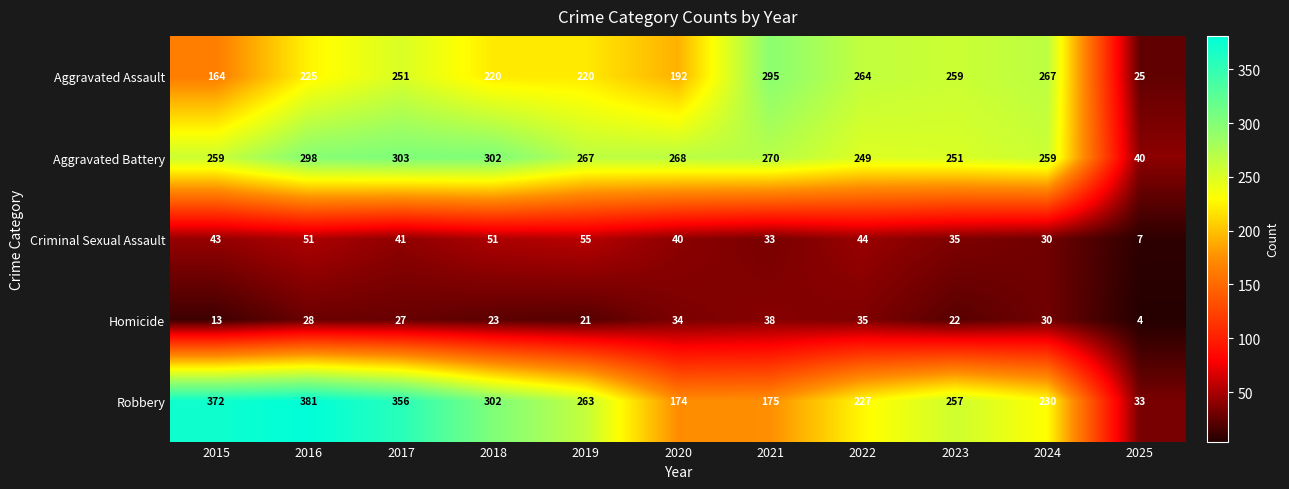

What is the difference between the Robbery values at 2020 and 2019?

89